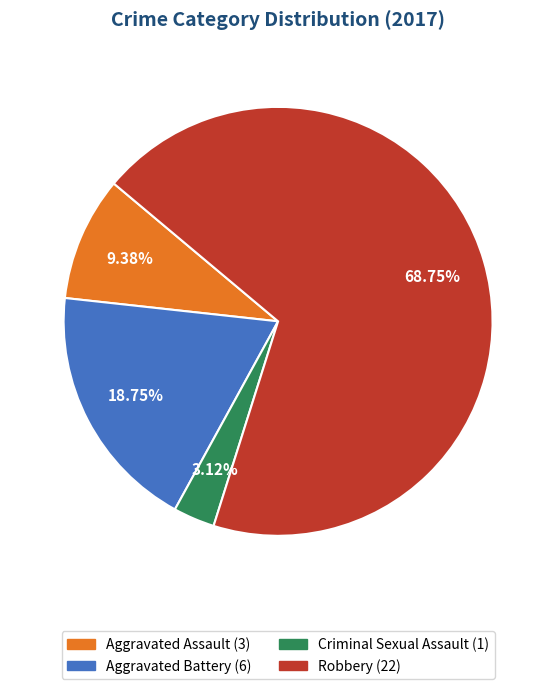

Which has a higher value, Aggravated Assault or Robbery?

Robbery